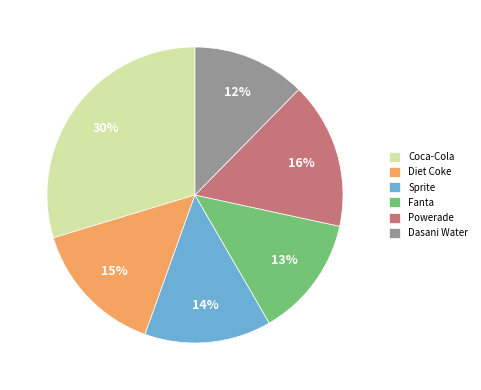

Is the sum of Powerade and Coca-Cola greater than half?

No